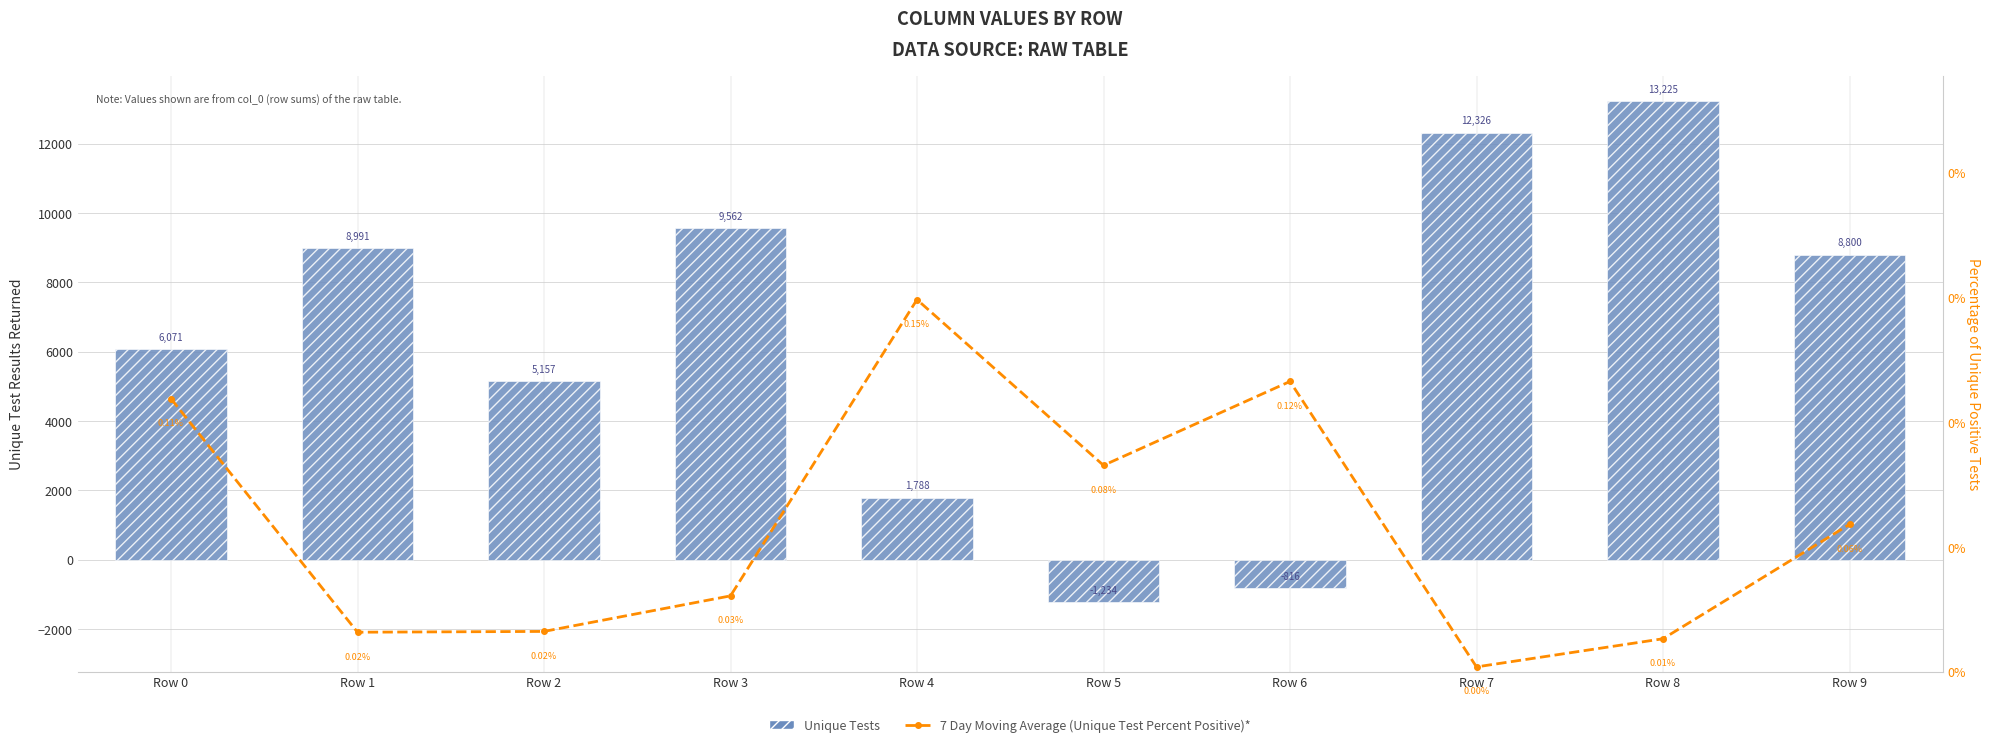

What is the difference between the maximum and minimum values in the 7 Day Moving Average (Unique Test Percent Positive)* series?

14.7